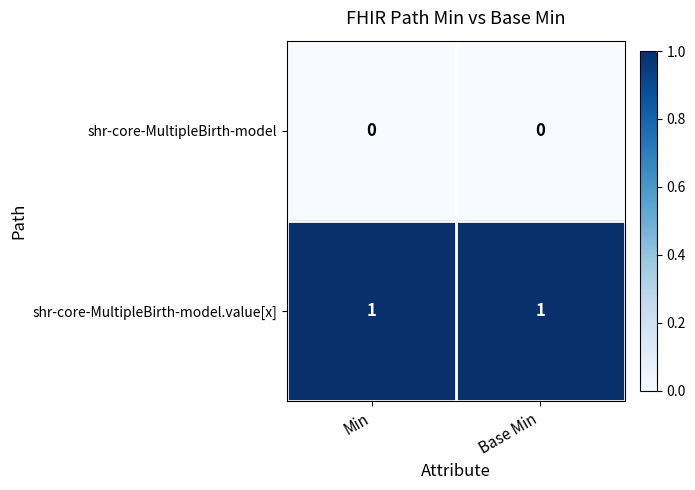

Which series has the largest total across all categories?

shr-core-MultipleBirth-model.value[x]